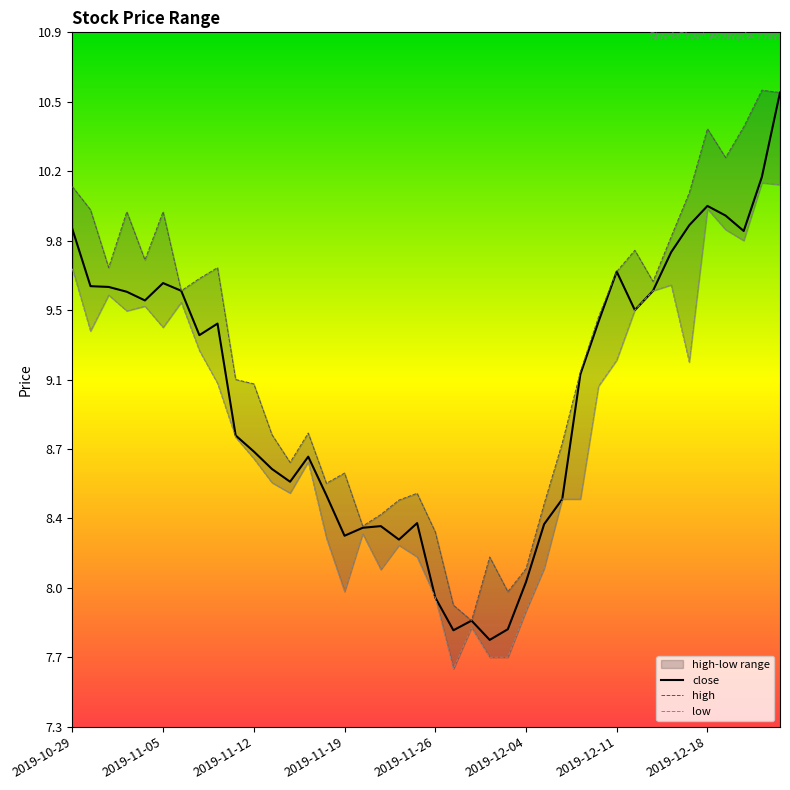

What position from the right is 2019-12-09?

12